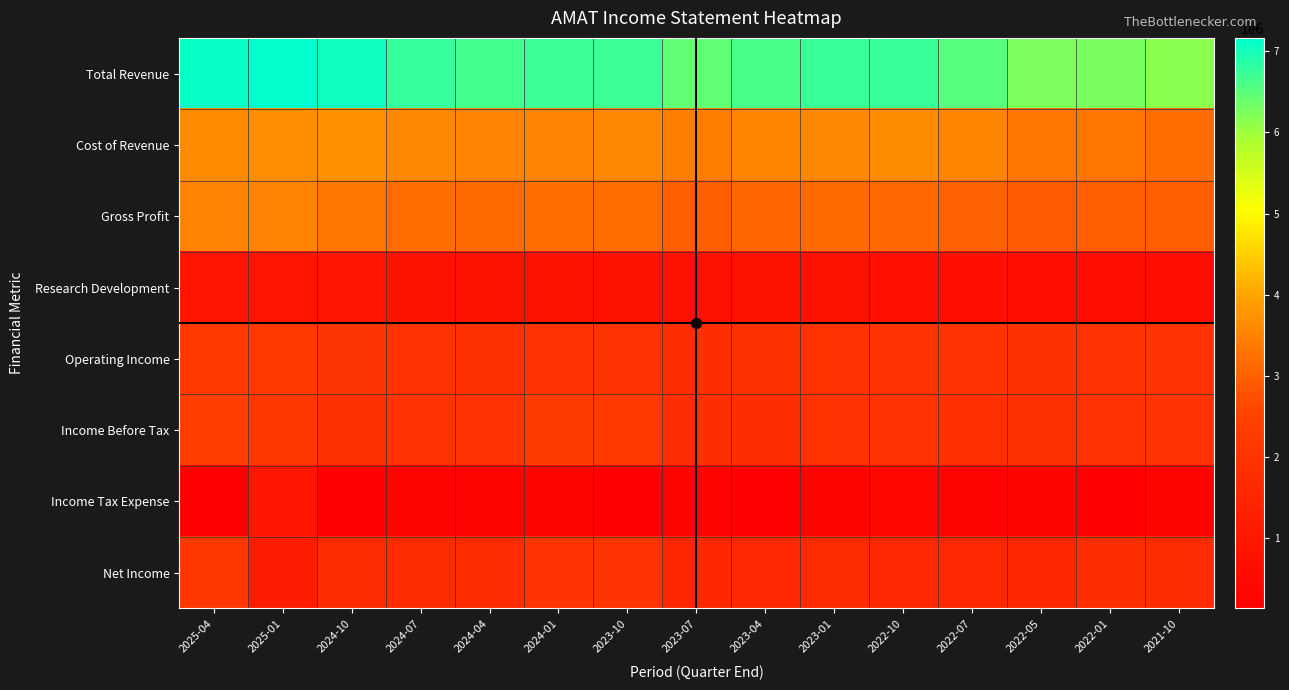

Which series has the largest range (max minus min)?

Total Revenue